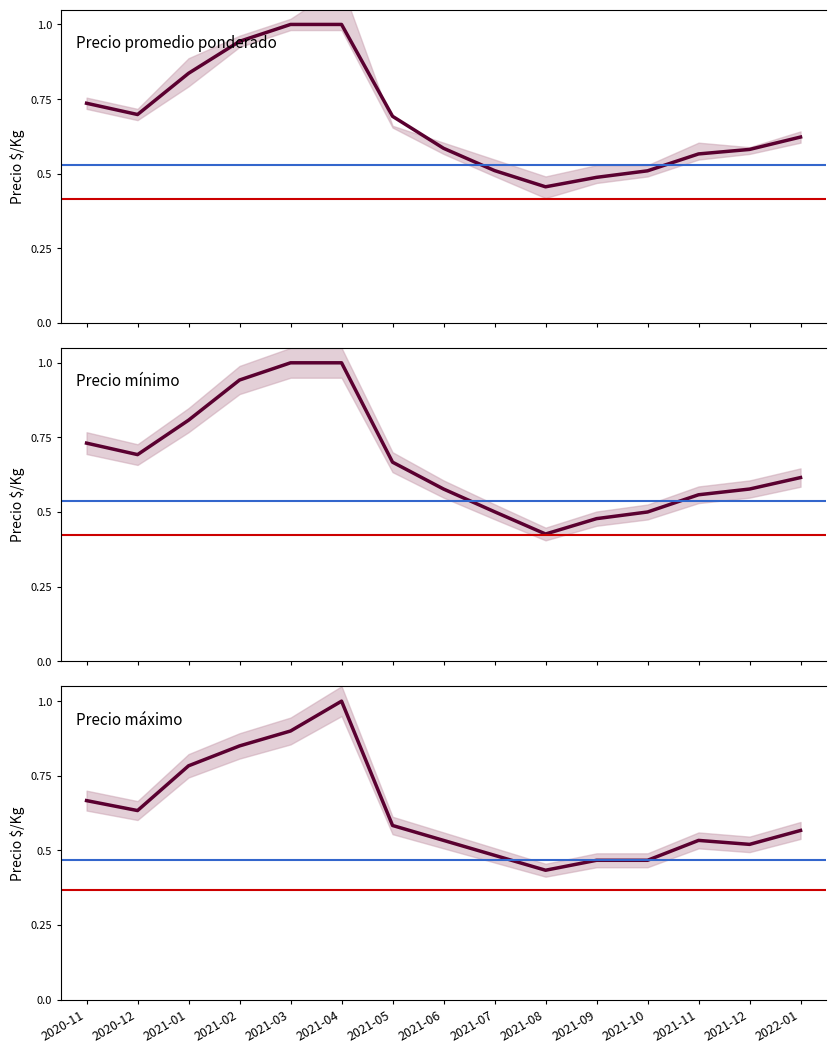

What are all the series names shown in the legend?

Precio promedio ponderado, Precio mínimo, Precio máximo